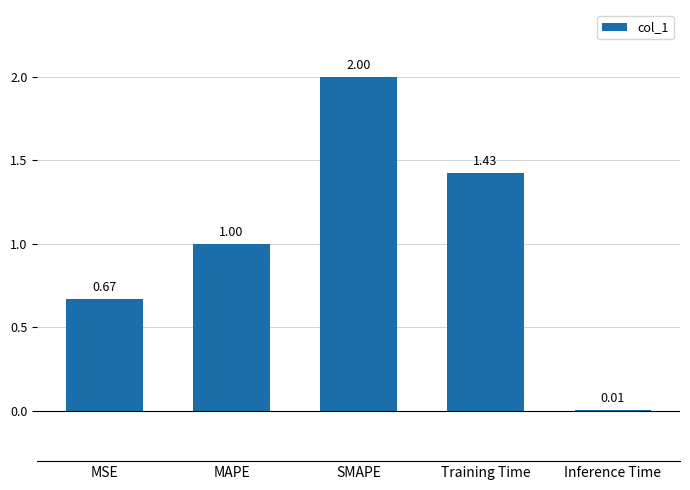

Which category has the highest value across all series?

SMAPE